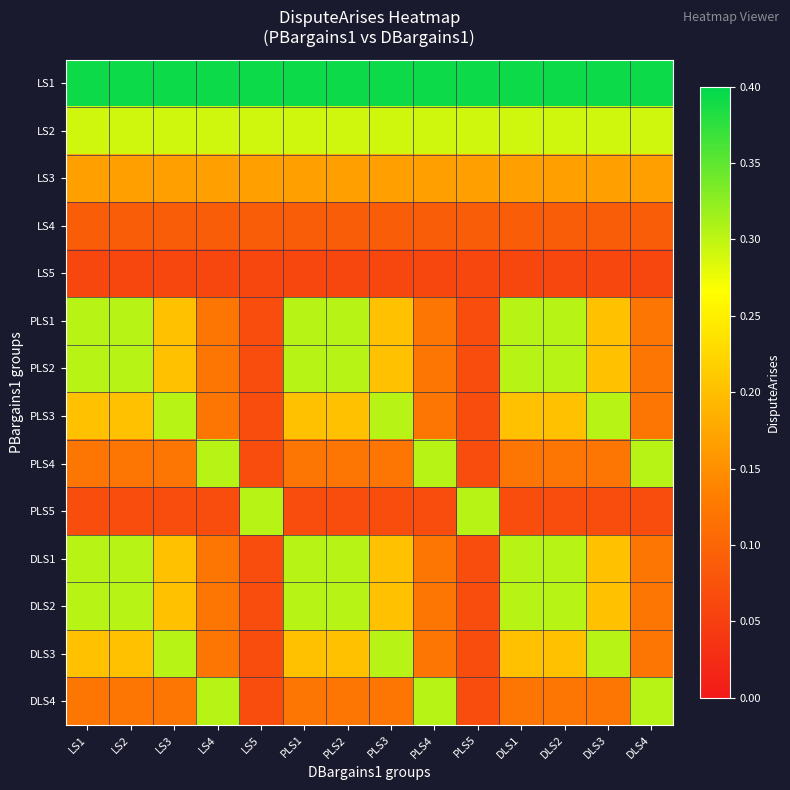

How many data points does each series have?

14